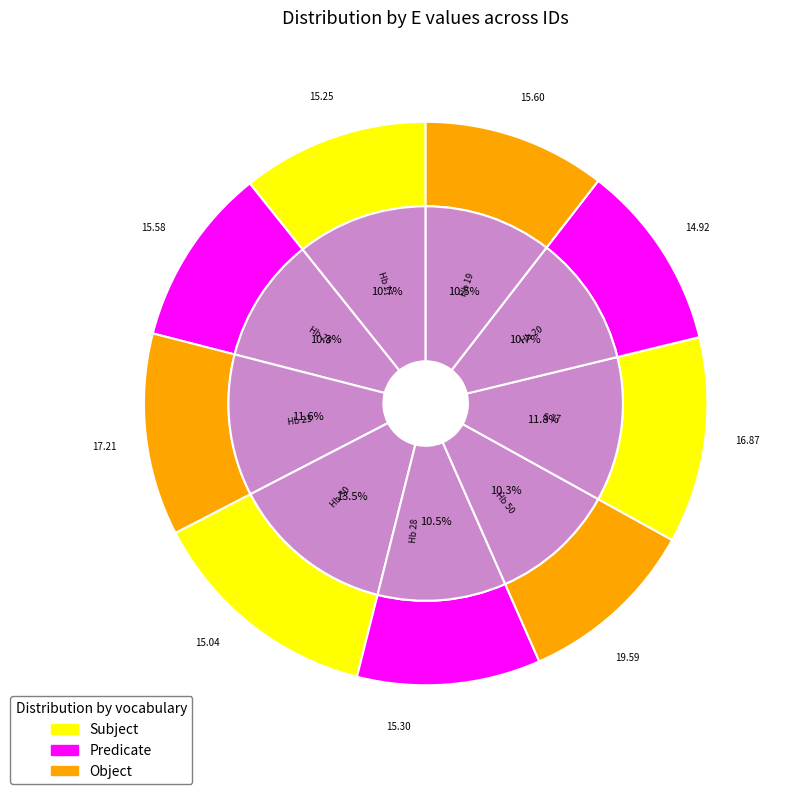

Is the sum of Hb 20 and Hb 30 greater than half?

No